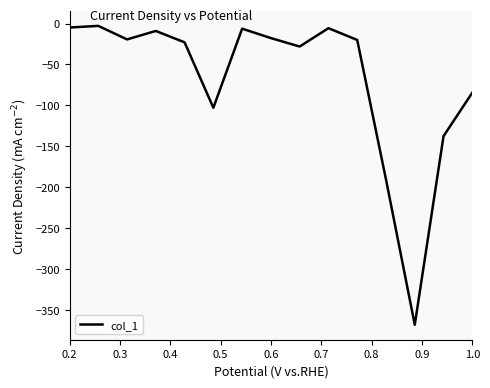

What is the smallest value displayed?

-367.6